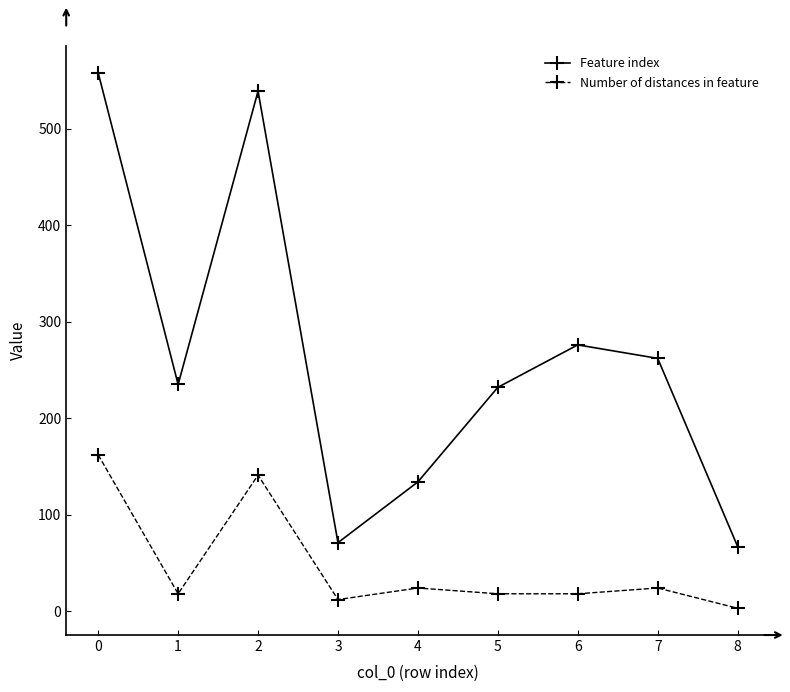

What is the value of the Number of distances in feature point at the 1st from the left?

162